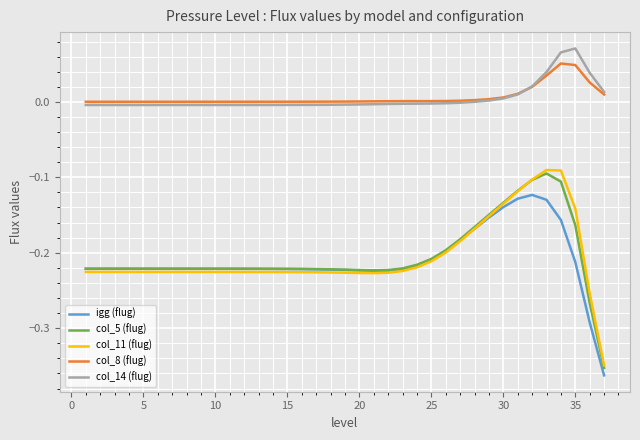

True or false: igg (flug) and col_8 (flug) cross at least once.

False